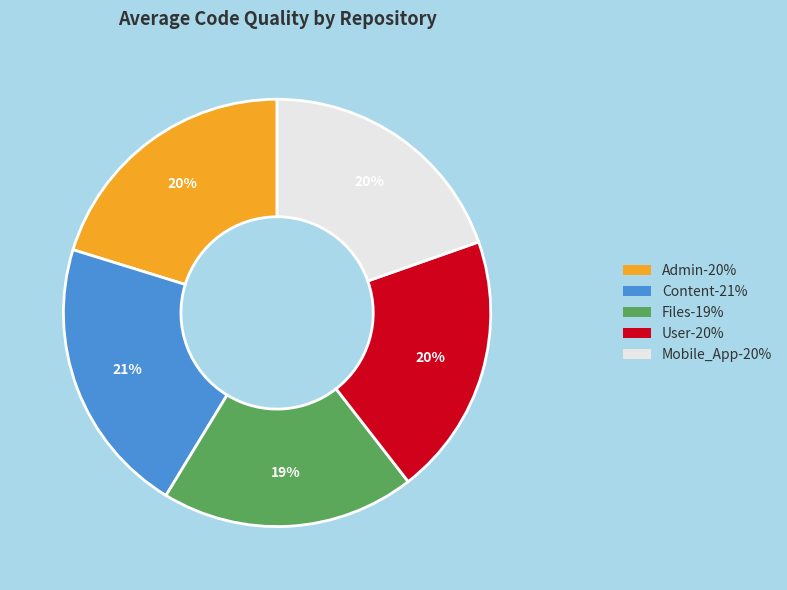

Between Files and Content, which is larger?

Content